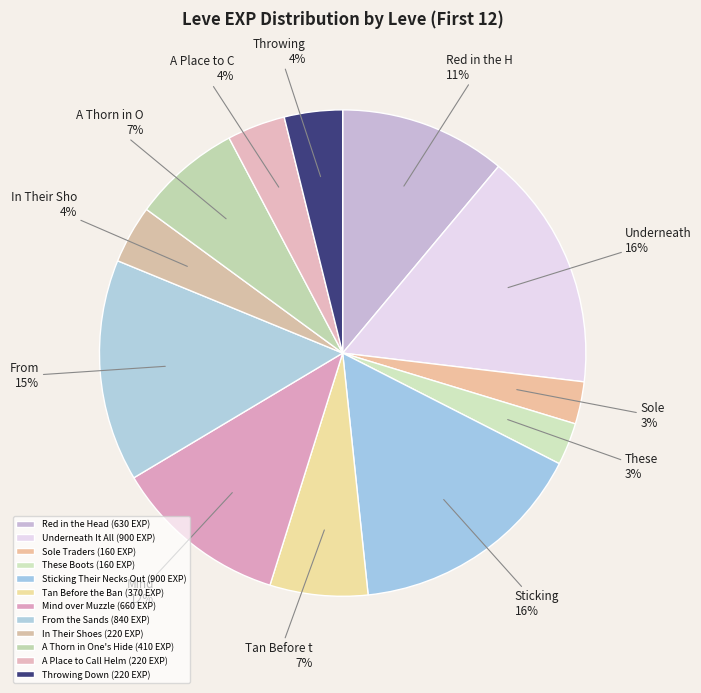

How much of the chart is everything except These Boots?

97.2%